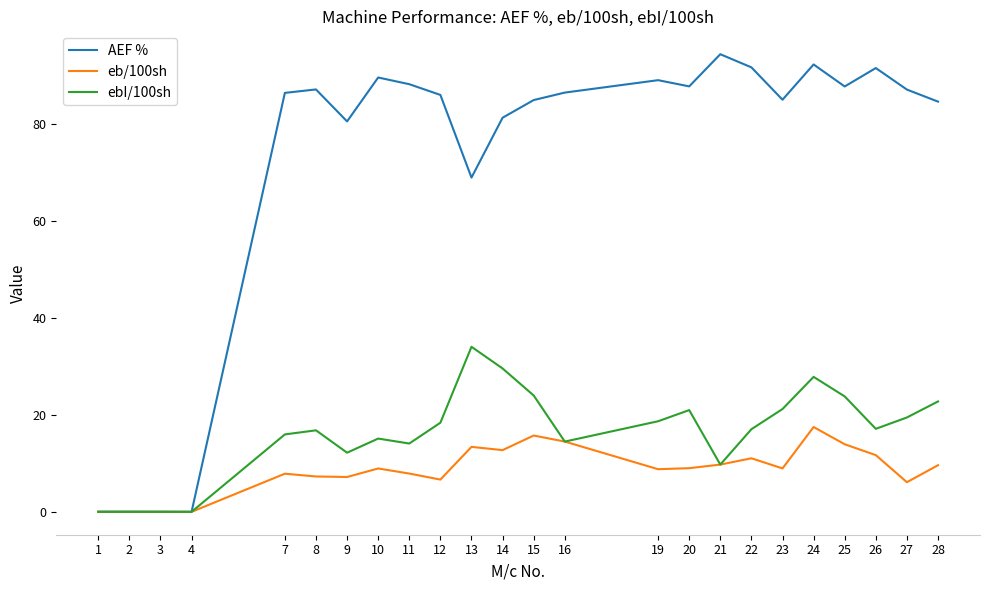

At which label does ebI/100sh reach its peak?

13